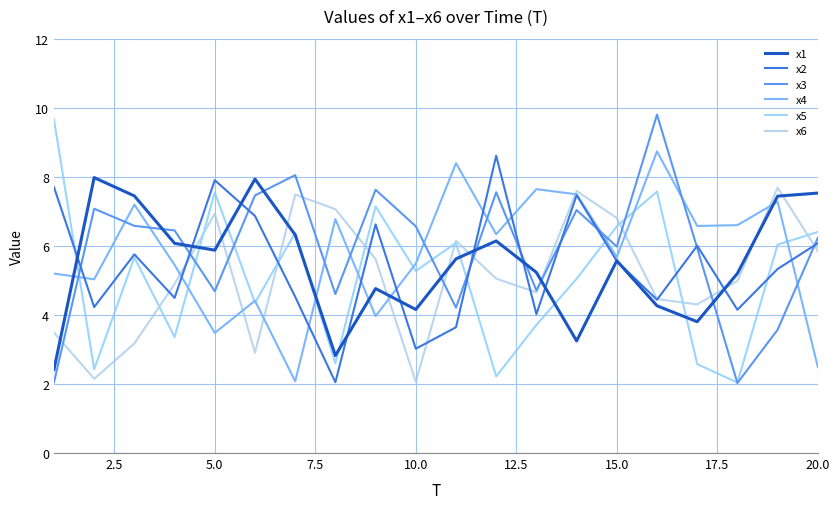

Is this an area chart (filled region under the line)?

No